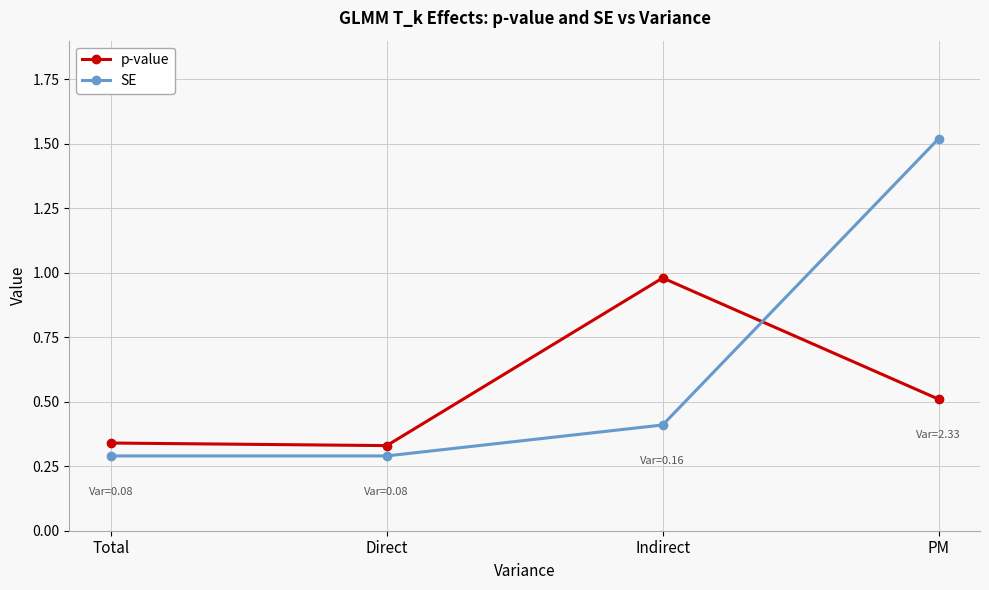

At Indirect, list the series in order from smallest to largest.

SE, p-value